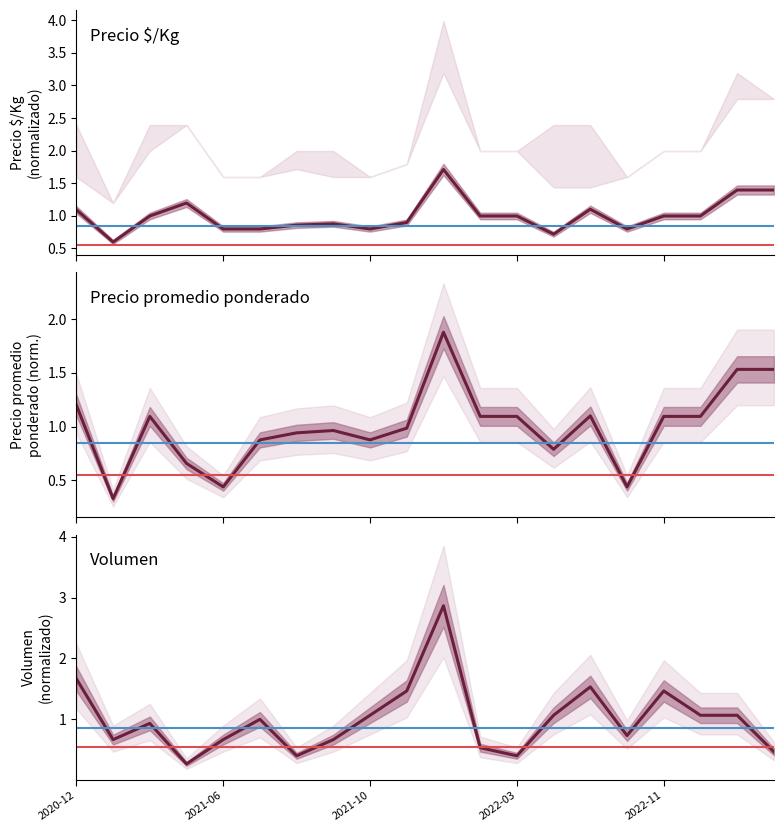

What are all the series names shown in the legend?

Precio $/Kg, Precio promedio ponderado, Volumen